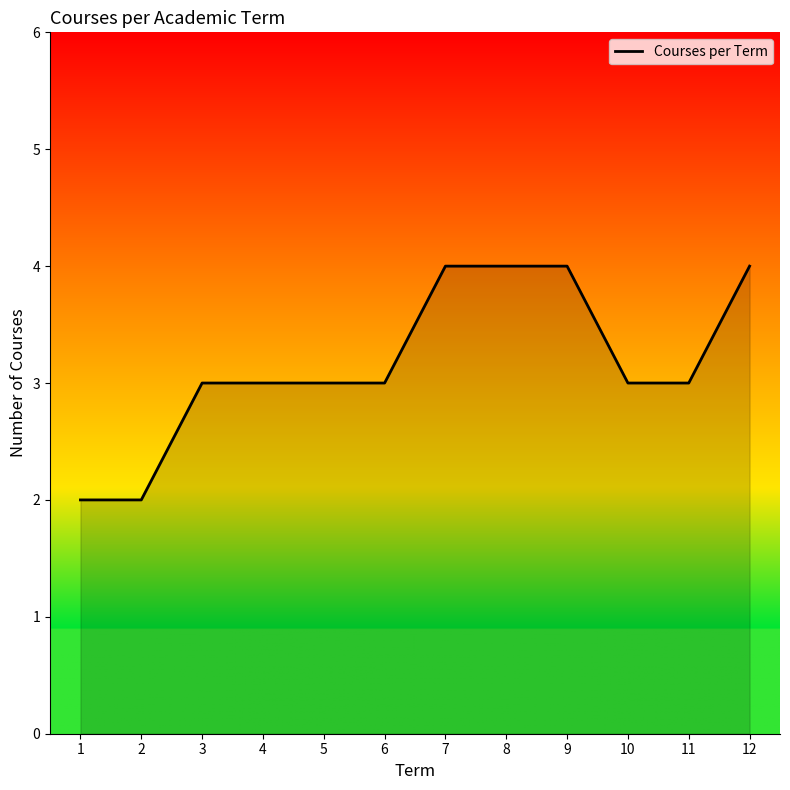

Between 10 and 1, which is larger?

10